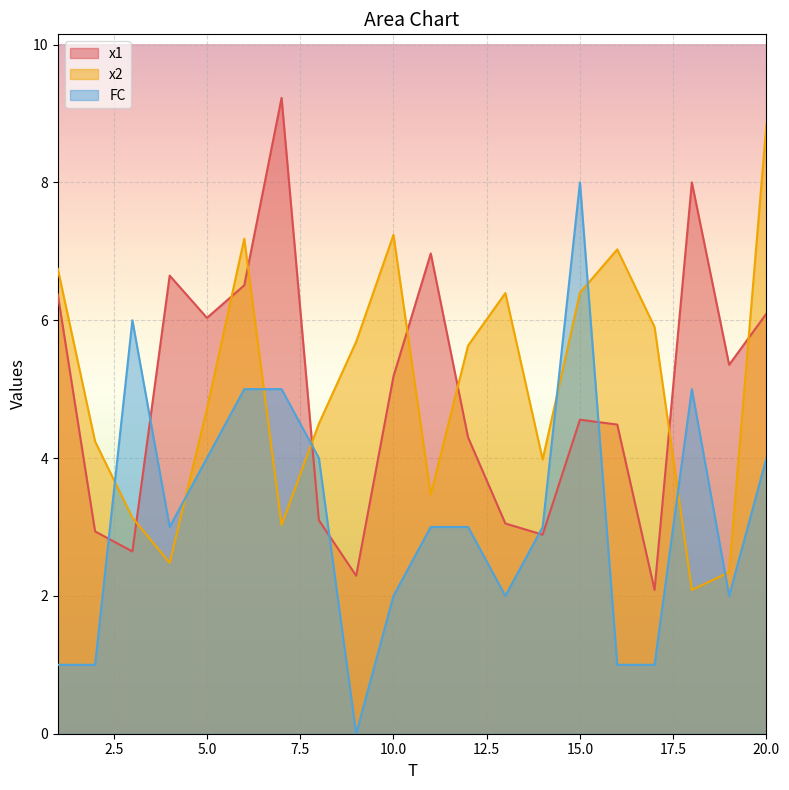

True or false: FC and x2 intersect in this chart.

True